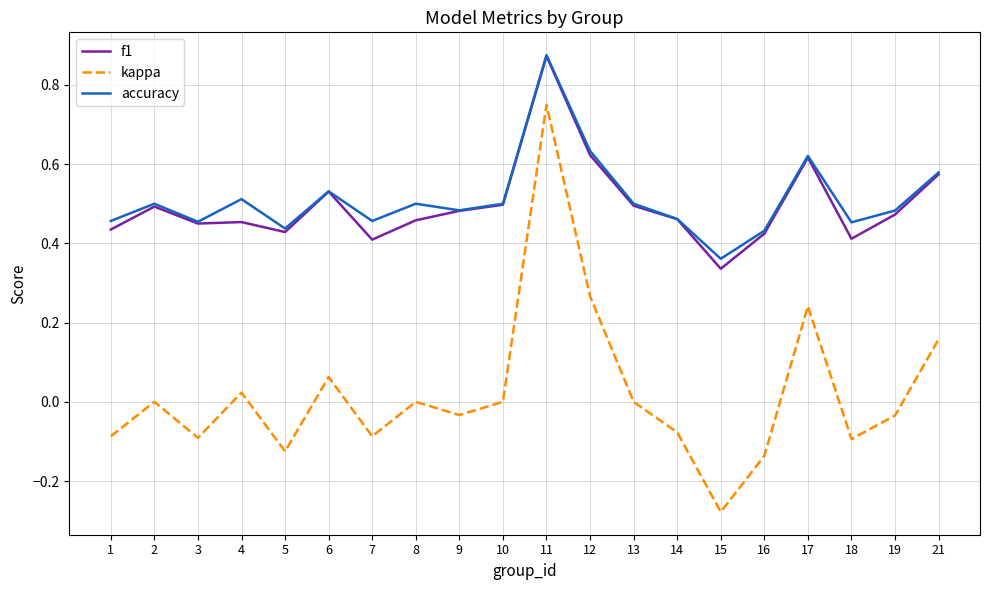

What is the total value across all series at 10?

1.0